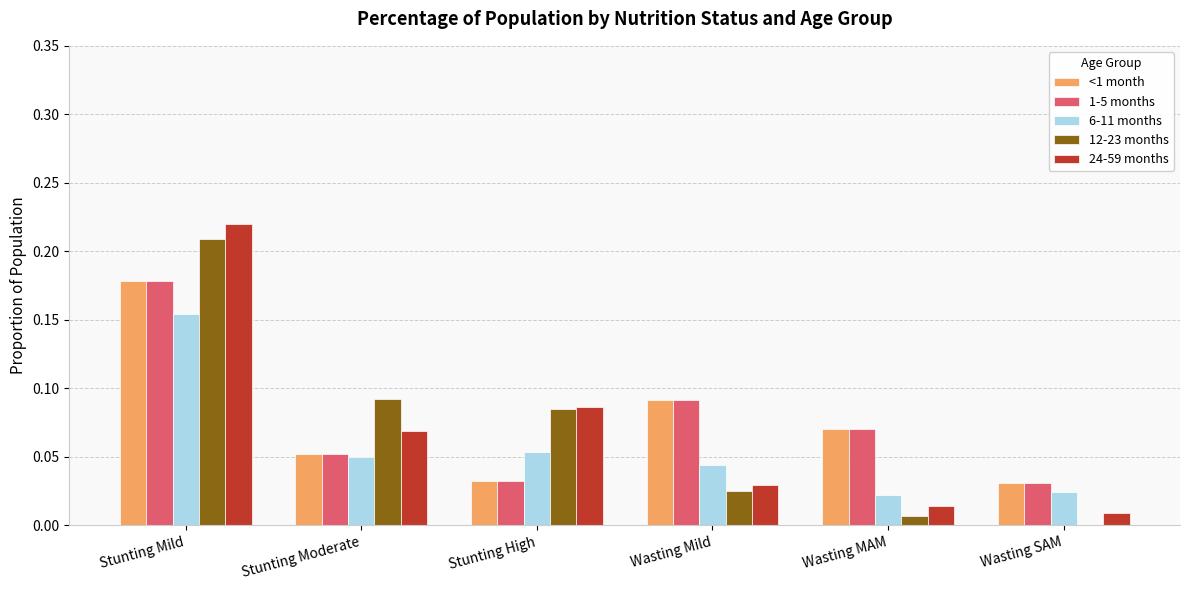

Between Stunting High and Wasting SAM, which series saw the biggest shift?

12-23 months